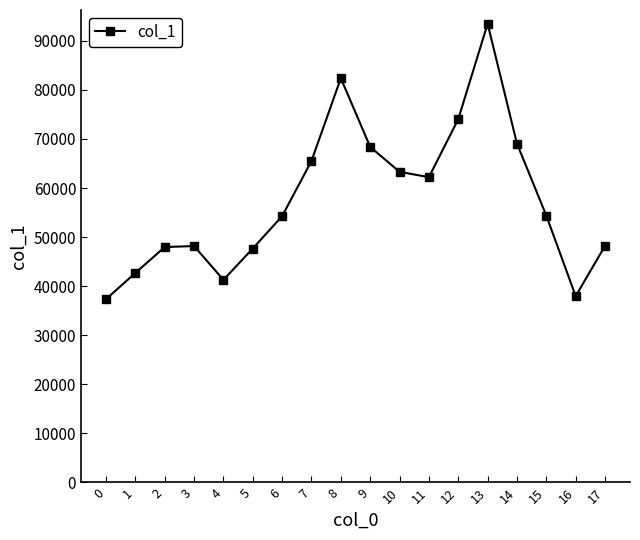

What is the average value?

57683